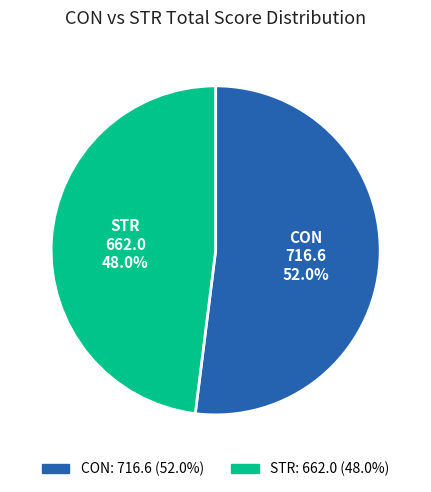

Approximately how many times larger is the value at STR compared to CON?

0.9